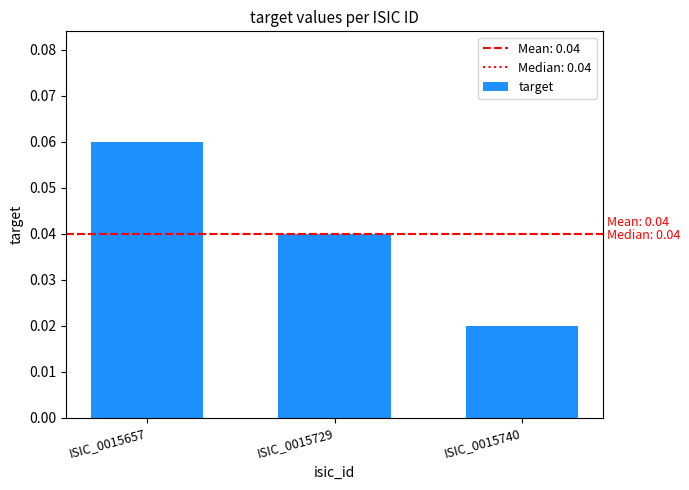

Does the chart contain stacked bars?

No